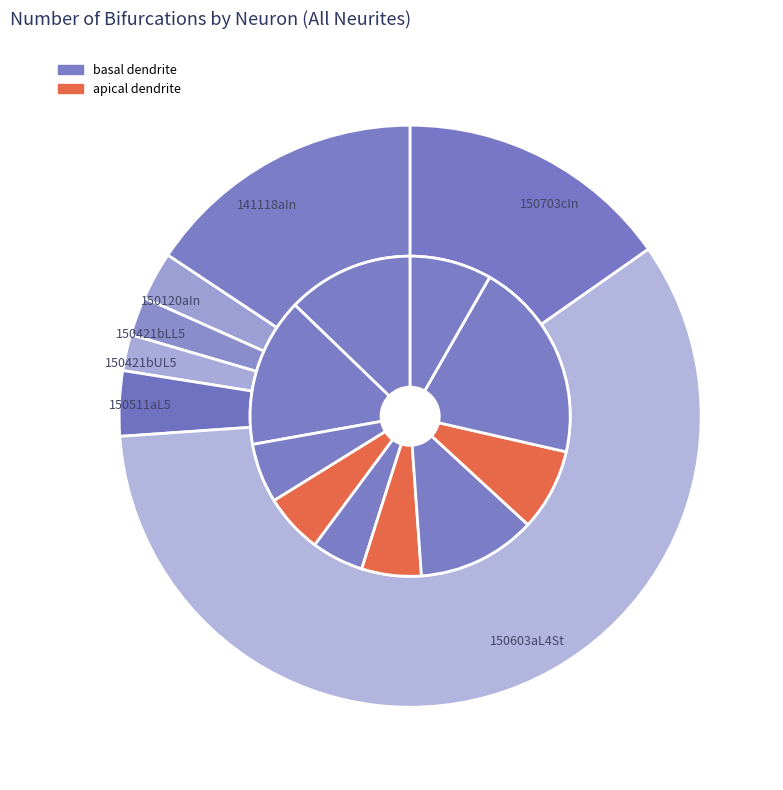

To the nearest percent, what is the combined percentage of 150120aIn and 150511aL5?

6%